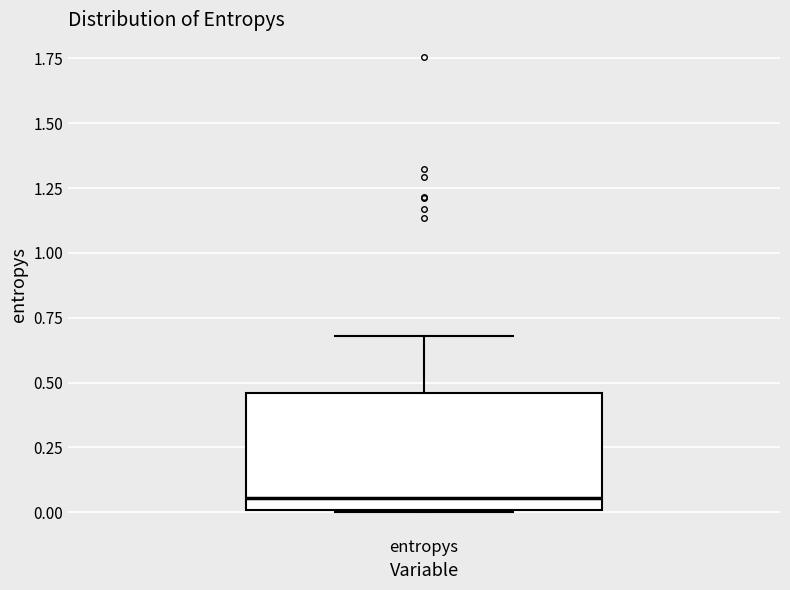

Where does the median line of the box for entropys sit on the y-axis? The values are not printed on the chart, so give them approximately, as read against the axis.

0.05